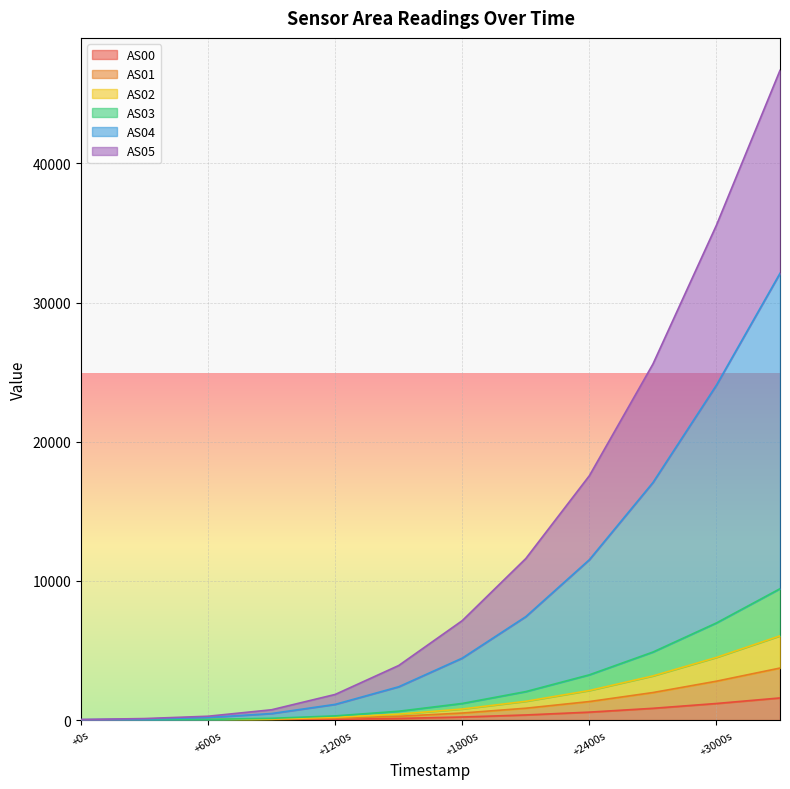

Which series changed the most between 1690892427 and 1690893327?

AS05